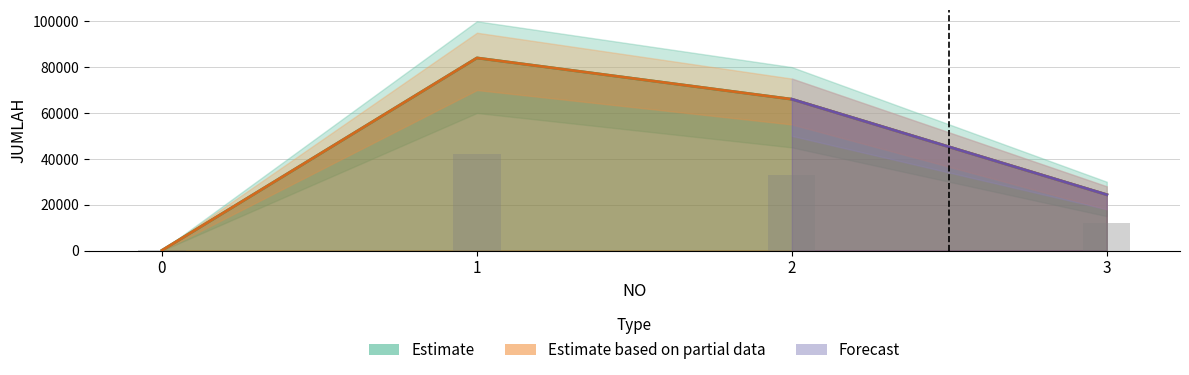

Rank the categories by value from lowest to highest.

0, 3, 2, 1